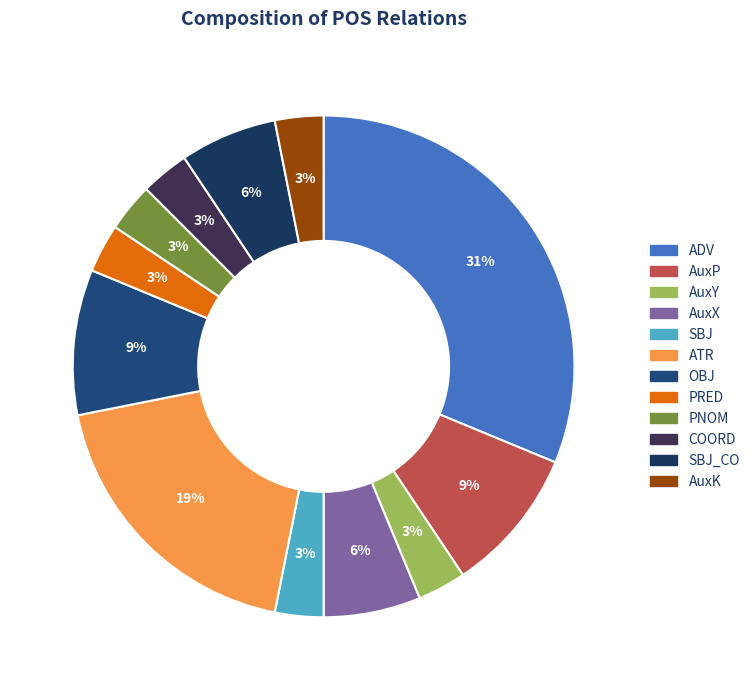

Count the number of slices in the pie.

12